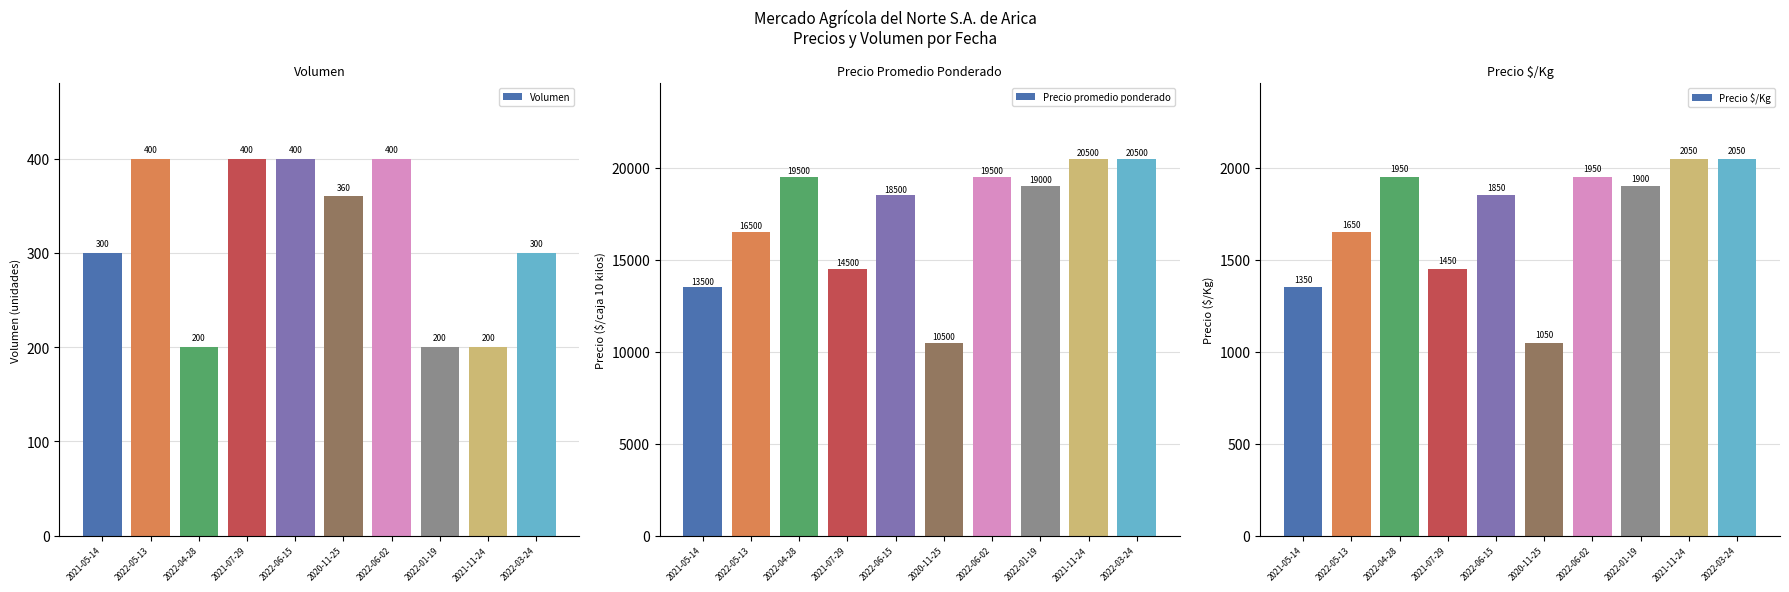

What is the spread (max minus min) of values at 2021-05-14?

13200